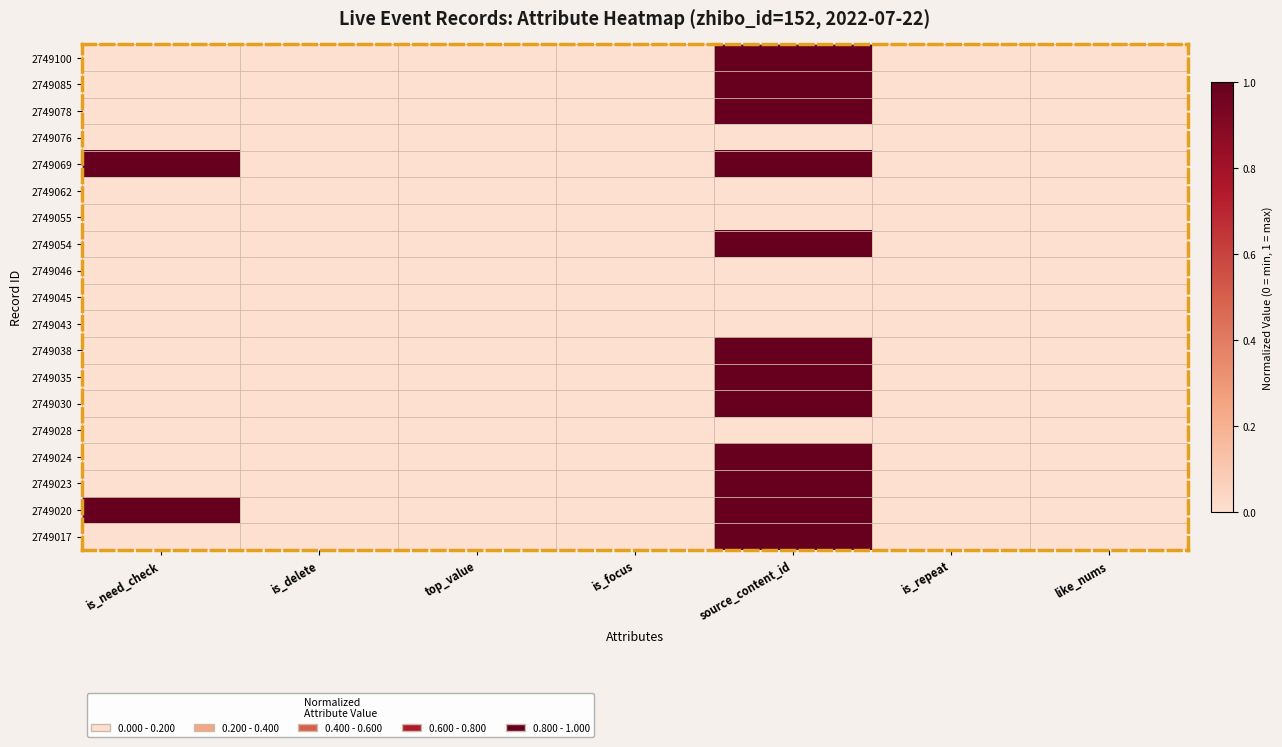

Reading left to right, list all the values displayed in this chart.

2749100: is_need_check=0.0	is_delete=0.0	top_value=0.0	is_focus=0.0	source_content_id=1.0	is_repeat=0.0	like_nums=0.0
2749085: is_need_check=0.0	is_delete=0.0	top_value=0.0	is_focus=0.0	source_content_id=1.0	is_repeat=0.0	like_nums=0.0
2749078: is_need_check=0.0	is_delete=0.0	top_value=0.0	is_focus=0.0	source_content_id=1.0	is_repeat=0.0	like_nums=0.0
2749076: is_need_check=0.0	is_delete=0.0	top_value=0.0	is_focus=0.0	source_content_id=0.0	is_repeat=0.0	like_nums=0.0
2749069: is_need_check=1.0	is_delete=0.0	top_value=0.0	is_focus=0.0	source_content_id=1.0	is_repeat=0.0	like_nums=0.0
2749062: is_need_check=0.0	is_delete=0.0	top_value=0.0	is_focus=0.0	source_content_id=0.0	is_repeat=0.0	like_nums=0.0
2749055: is_need_check=0.0	is_delete=0.0	top_value=0.0	is_focus=0.0	source_content_id=0.0	is_repeat=0.0	like_nums=0.0
2749054: is_need_check=0.0	is_delete=0.0	top_value=0.0	is_focus=0.0	source_content_id=1.0	is_repeat=0.0	like_nums=0.0
2749046: is_need_check=0.0	is_delete=0.0	top_value=0.0	is_focus=0.0	source_content_id=0.0	is_repeat=0.0	like_nums=0.0
2749045: is_need_check=0.0	is_delete=0.0	top_value=0.0	is_focus=0.0	source_content_id=0.0	is_repeat=0.0	like_nums=0.0
2749043: is_need_check=0.0	is_delete=0.0	top_value=0.0	is_focus=0.0	source_content_id=0.0	is_repeat=0.0	like_nums=0.0
2749038: is_need_check=0.0	is_delete=0.0	top_value=0.0	is_focus=0.0	source_content_id=1.0	is_repeat=0.0	like_nums=0.0
2749035: is_need_check=0.0	is_delete=0.0	top_value=0.0	is_focus=0.0	source_content_id=1.0	is_repeat=0.0	like_nums=0.0
2749030: is_need_check=0.0	is_delete=0.0	top_value=0.0	is_focus=0.0	source_content_id=1.0	is_repeat=0.0	like_nums=0.0
2749028: is_need_check=0.0	is_delete=0.0	top_value=0.0	is_focus=0.0	source_content_id=0.0	is_repeat=0.0	like_nums=0.0
2749024: is_need_check=0.0	is_delete=0.0	top_value=0.0	is_focus=0.0	source_content_id=1.0	is_repeat=0.0	like_nums=0.0
2749023: is_need_check=0.0	is_delete=0.0	top_value=0.0	is_focus=0.0	source_content_id=1.0	is_repeat=0.0	like_nums=0.0
2749020: is_need_check=1.0	is_delete=0.0	top_value=0.0	is_focus=0.0	source_content_id=1.0	is_repeat=0.0	like_nums=0.0
2749017: is_need_check=0.0	is_delete=0.0	top_value=0.0	is_focus=0.0	source_content_id=1.0	is_repeat=0.0	like_nums=0.0